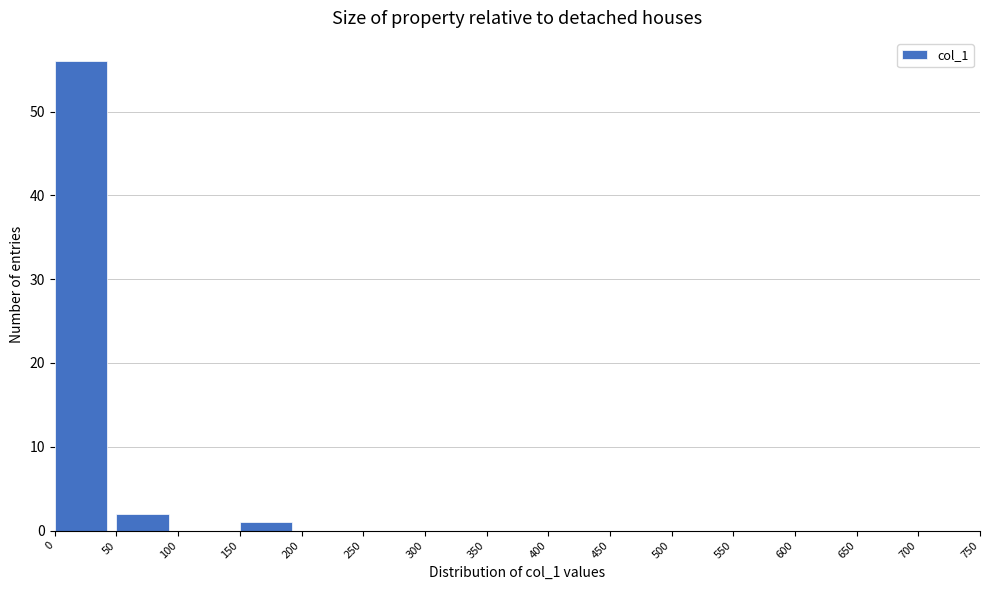

Reading left to right, list every bar in this chart as the range it spans on the x-axis followed by its height. The values are not printed on the chart, so give them approximately, as read against the axis.

0 to 50: 56
50 to 100: 2
100 to 150: 0
150 to 200: 1
200 to 250: 0
250 to 300: 0
300 to 350: 0
350 to 400: 0
400 to 450: 0
450 to 500: 0
500 to 550: 0
550 to 600: 0
600 to 650: 0
650 to 700: 0
700 to 750: 0